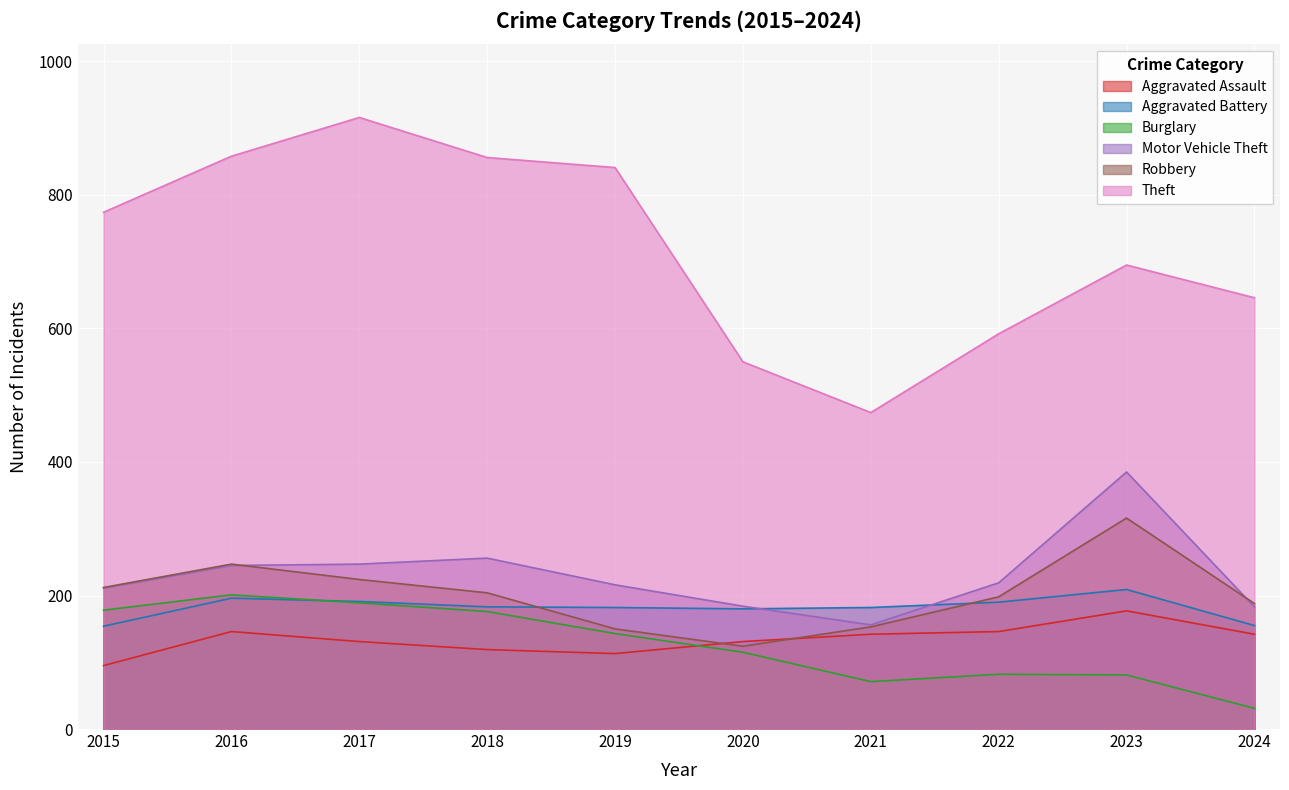

Which series has the largest total across all categories?

Theft